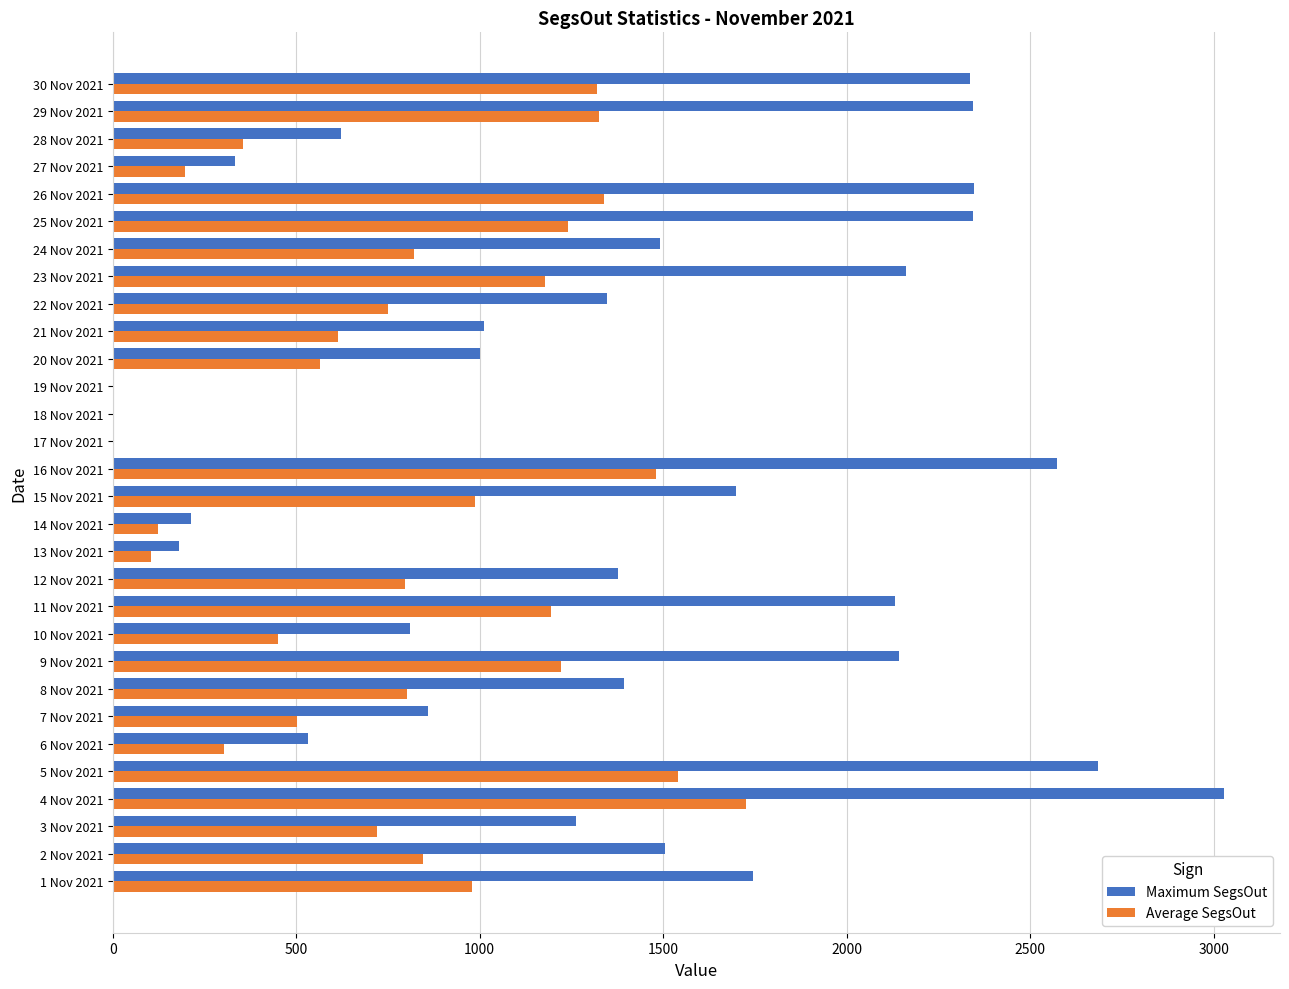

At which label does Maximum SegsOut reach its peak?

4 Nov 2021